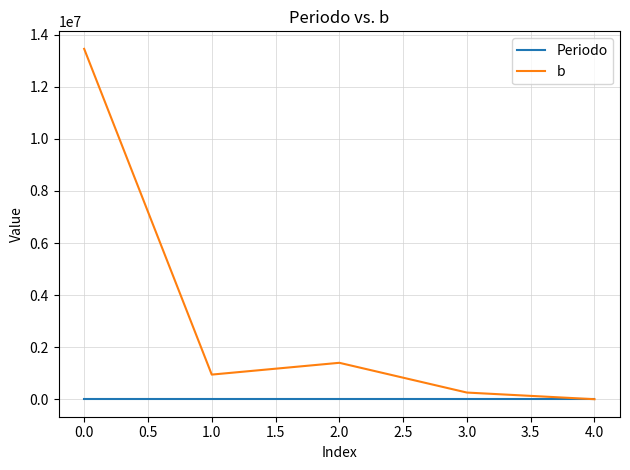

Which series has the widest spread of values?

b